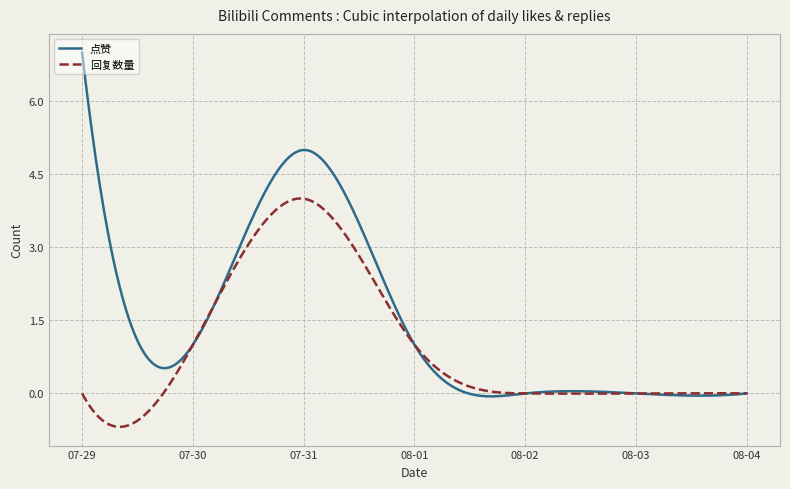

List the series in order of their overall mean, lowest first.

回复数量, 点赞